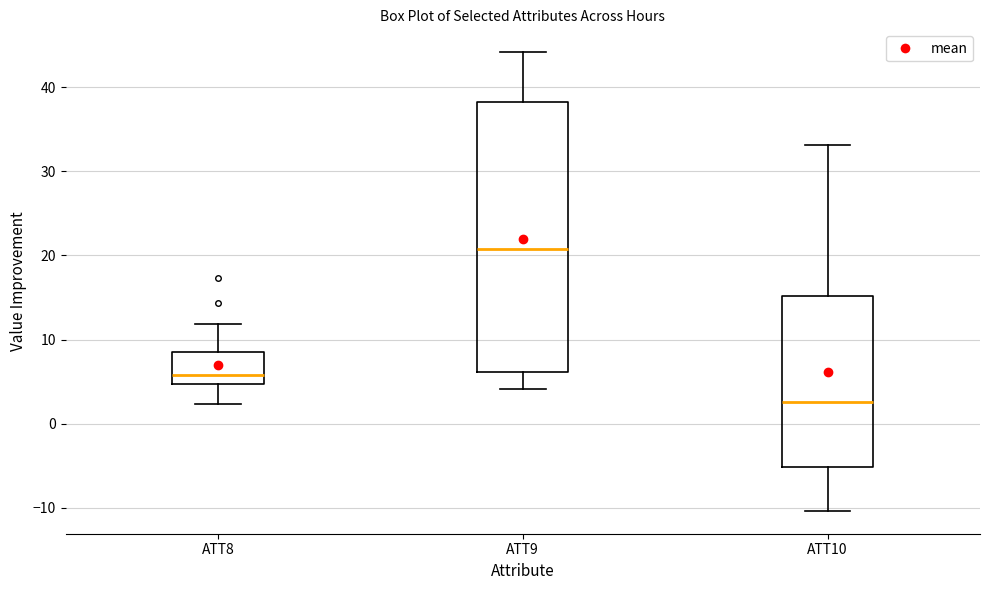

Reading left to right, transcribe this box plot: for each box, give where its median line is, the range the box spans, and where its two whiskers end, as read against the y-axis. The values are not printed on the chart, so give them approximately, as read against the axis.

ATT8: median 6, box 5 to 8, whiskers 2 to 12
ATT9: median 21, box 6 to 38, whiskers 4 to 44
ATT10: median 3, box -5 to 15, whiskers -10 to 33